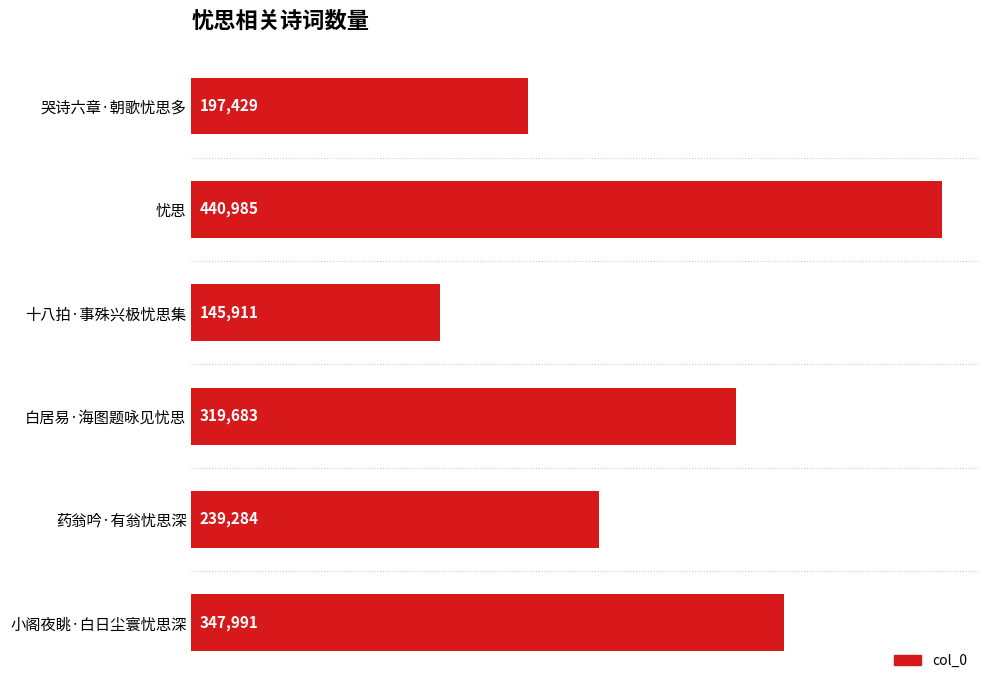

What is the approximate value at 十八拍·事殊兴极忧思集, to the nearest 50?

145900